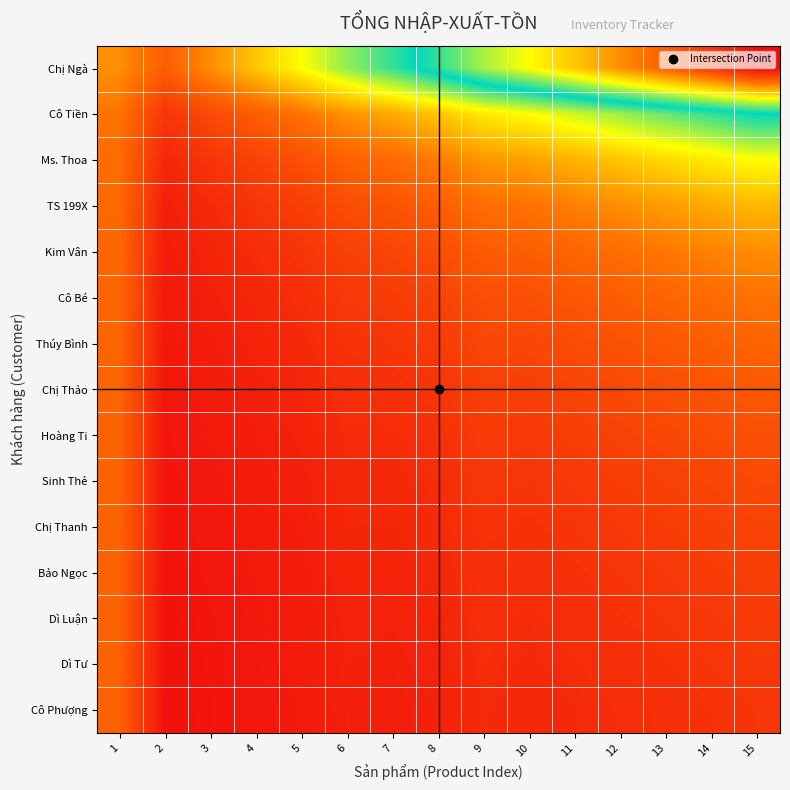

Between 15 and 13, which is larger?

15